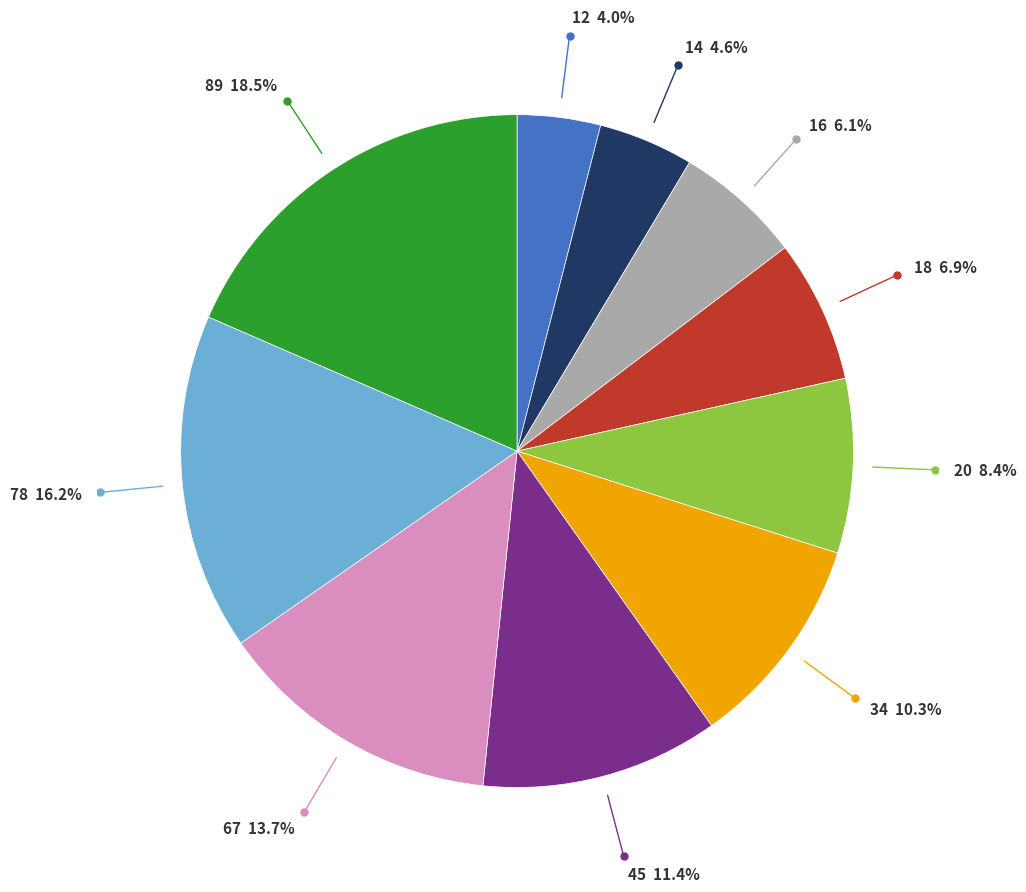

Is there a majority slice in this chart?

No